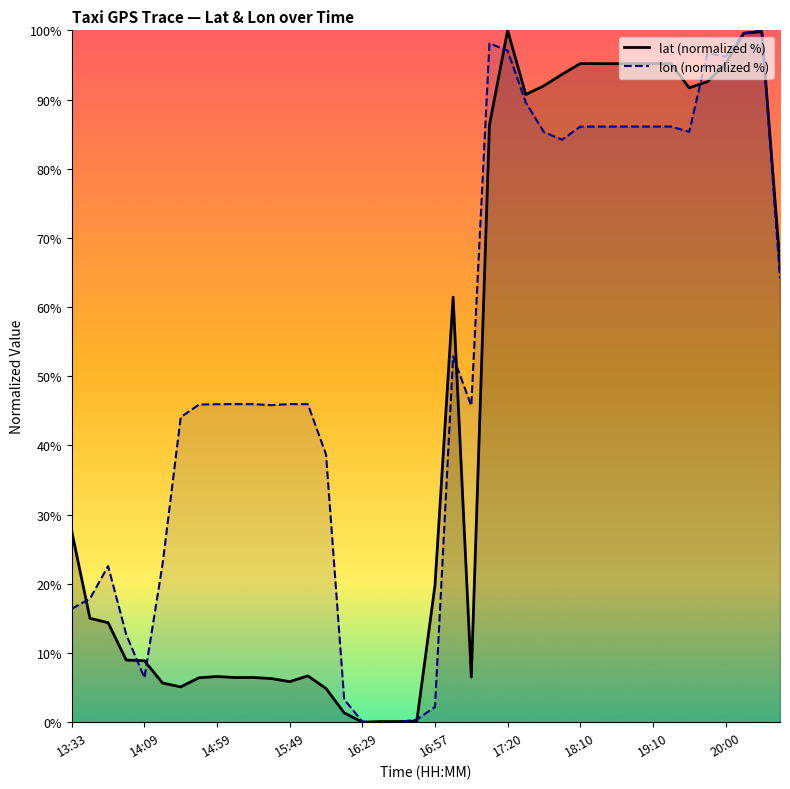

How many interior local valleys does the lat (normalized %) series have?

7